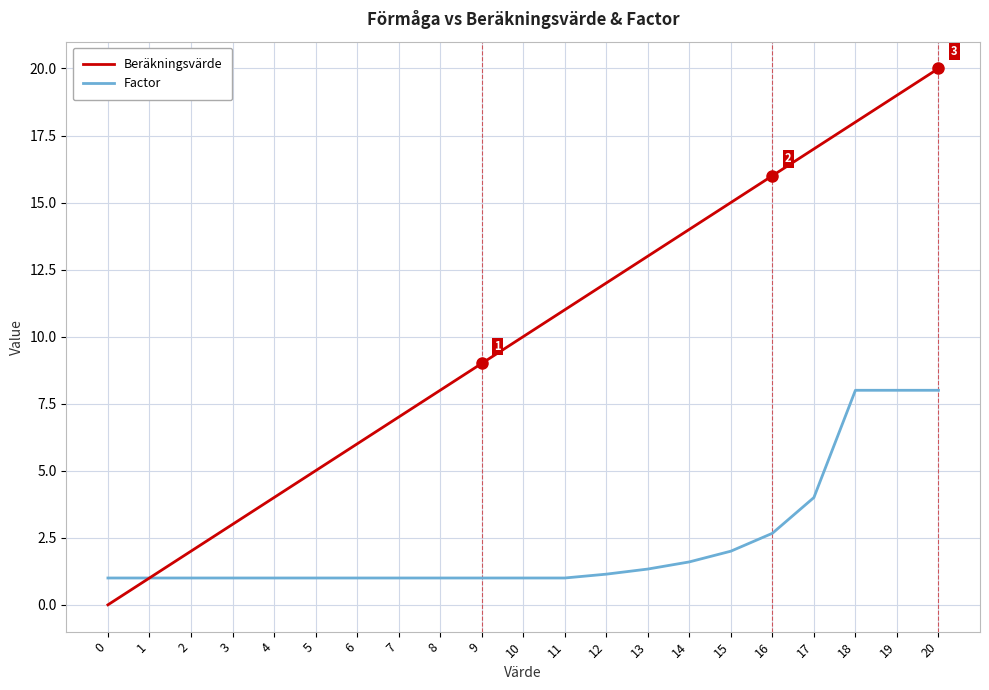

What are all the series names shown in the legend?

Beräkningsvärde, Factor